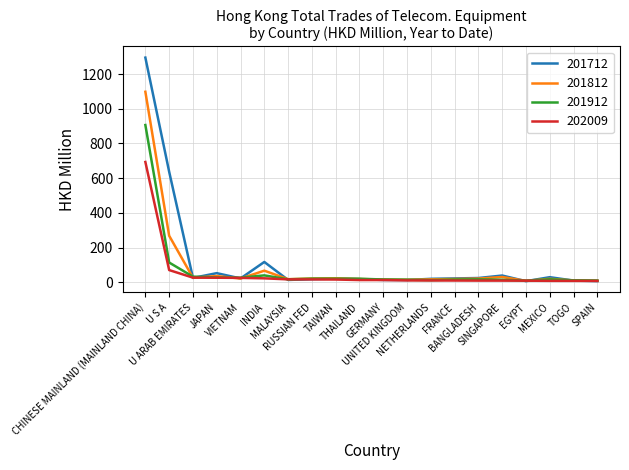

List the series in order of their peak value, lowest first.

202009, 201912, 201812, 201712